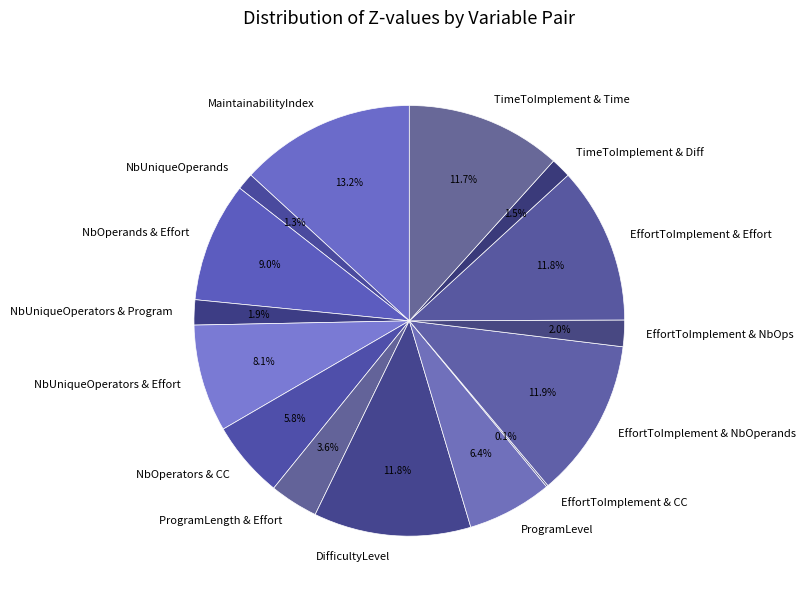

Which has a higher value, TimeToImplement & Diff or DifficultyLevel?

DifficultyLevel